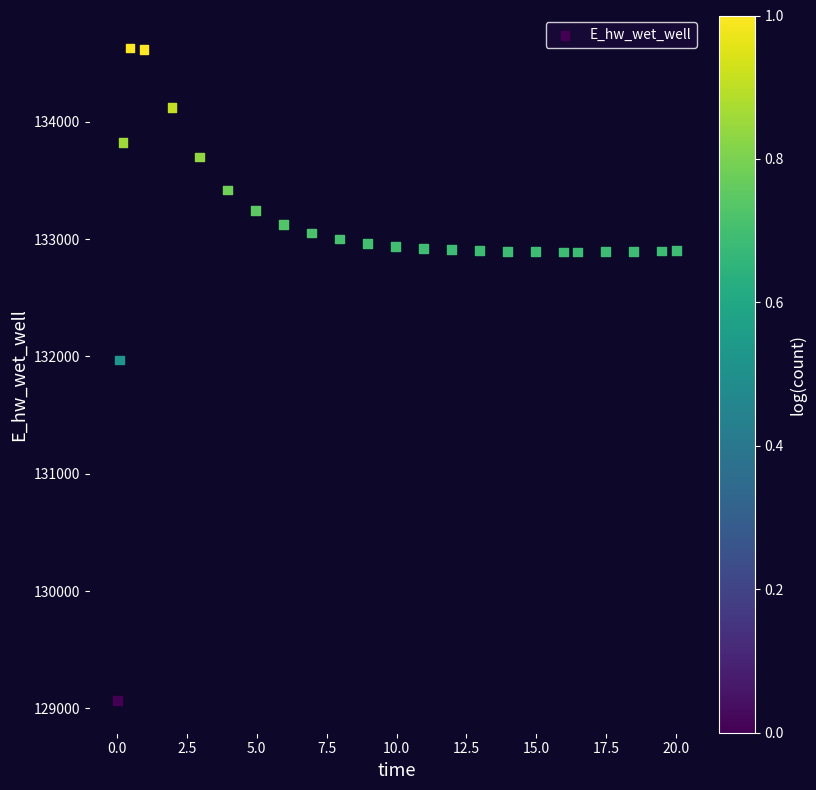

What Y value in the scatter plot is closest to 131848?

131969.7